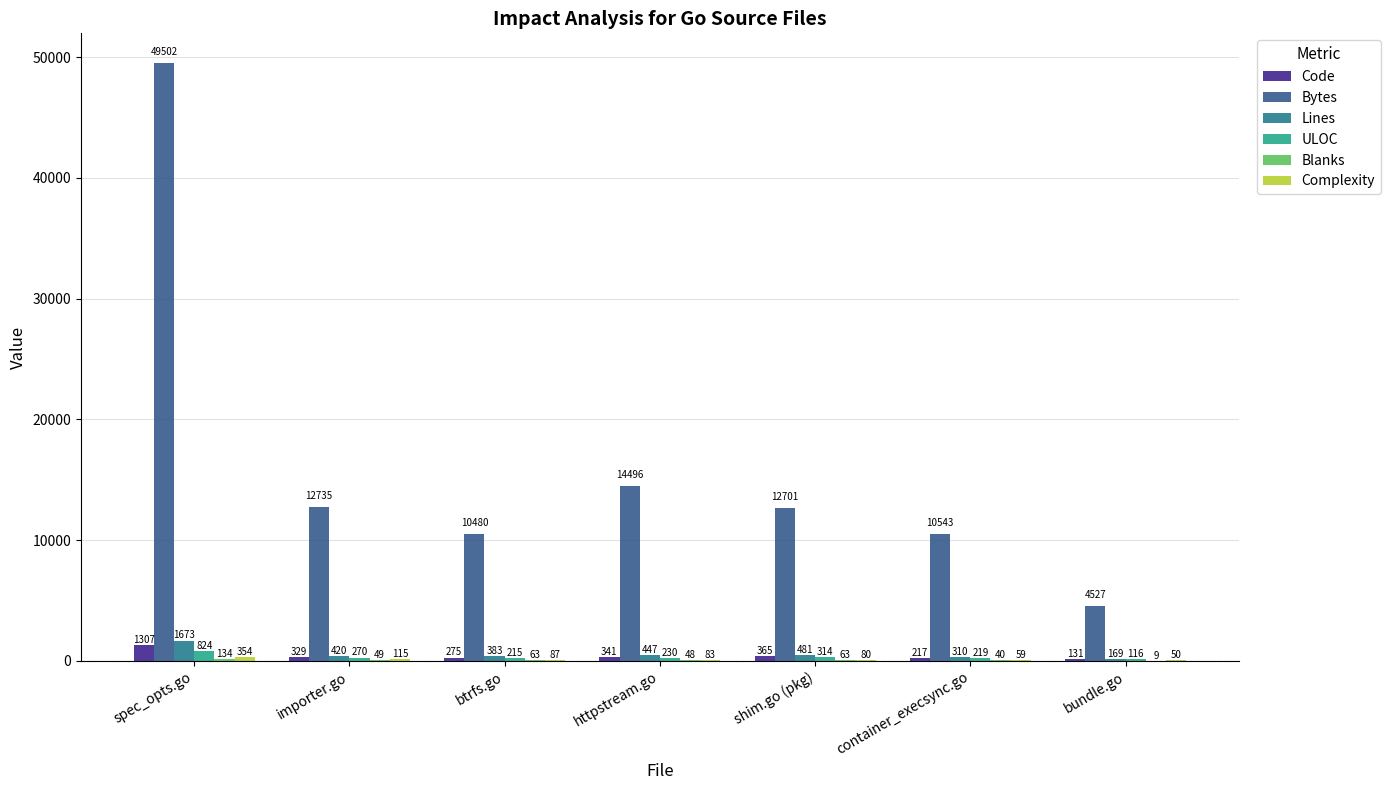

Between importer.go and httpstream.go, which series saw the biggest shift?

Bytes